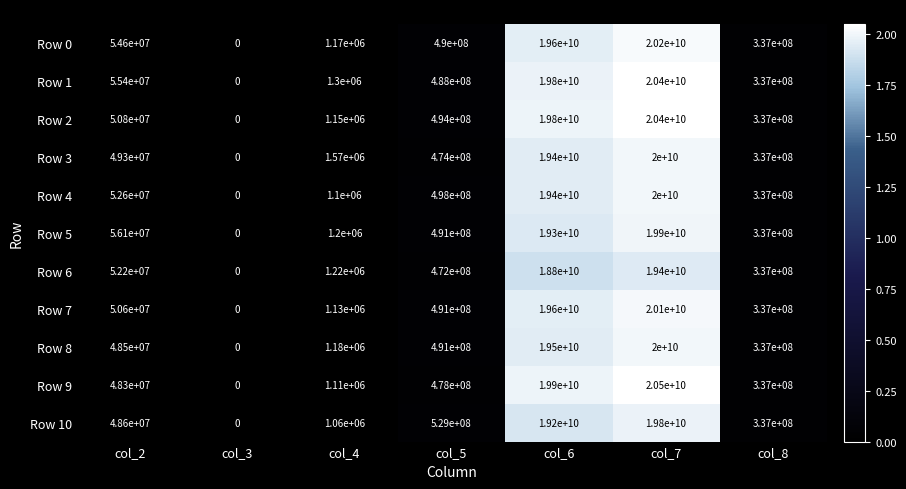

At how many categories does at least one series exceed 14795262663?

2